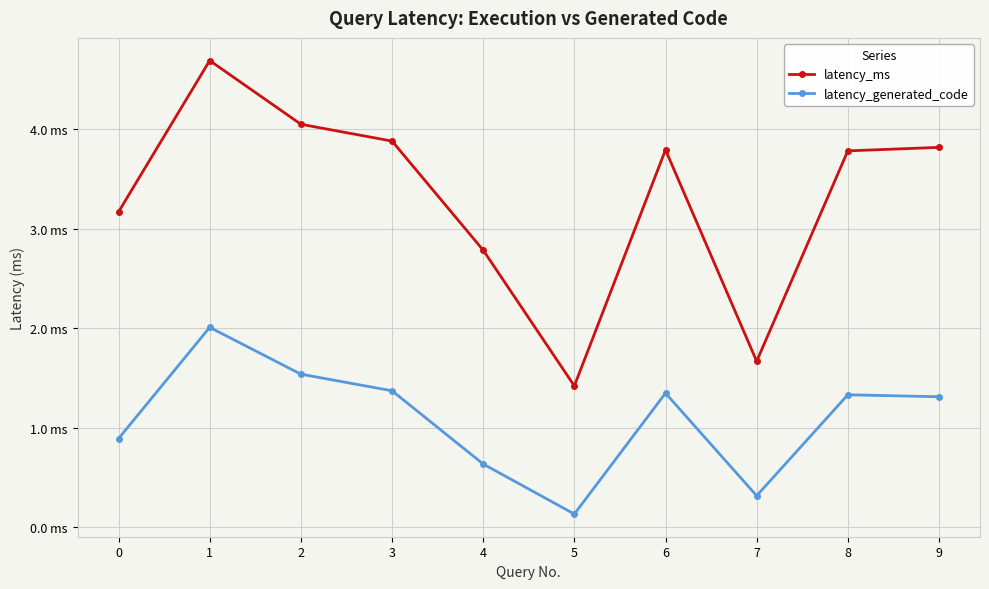

What are all the series names shown in the legend?

latency_ms, latency_generated_code